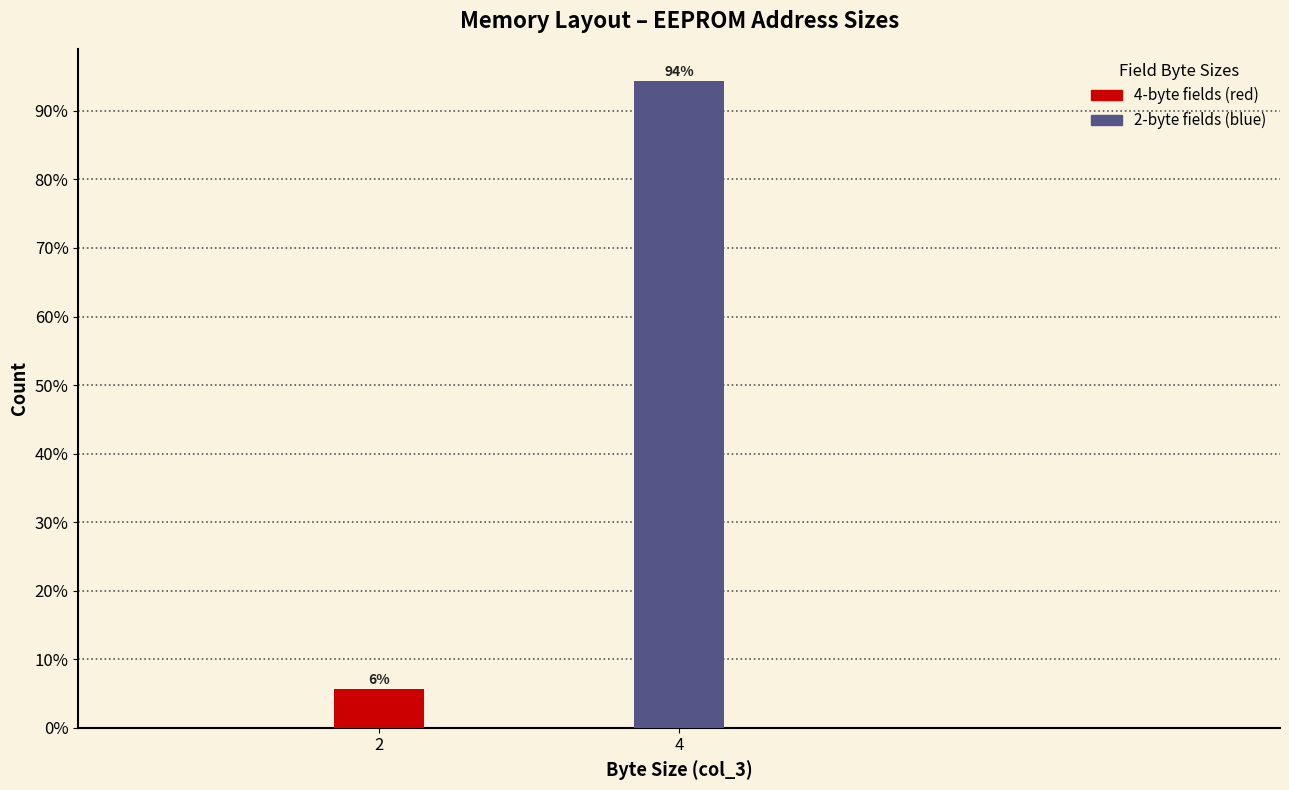

What is the sum of all values?

100.0